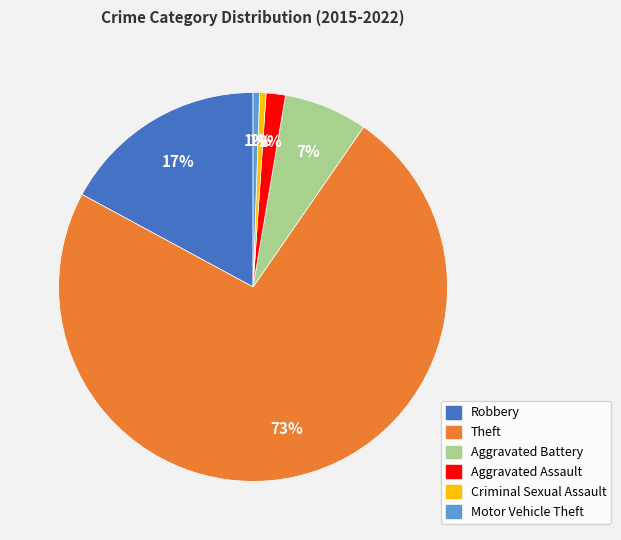

To the nearest percent, what is the difference between the Aggravated Battery and Criminal Sexual Assault slice percentages?

6%